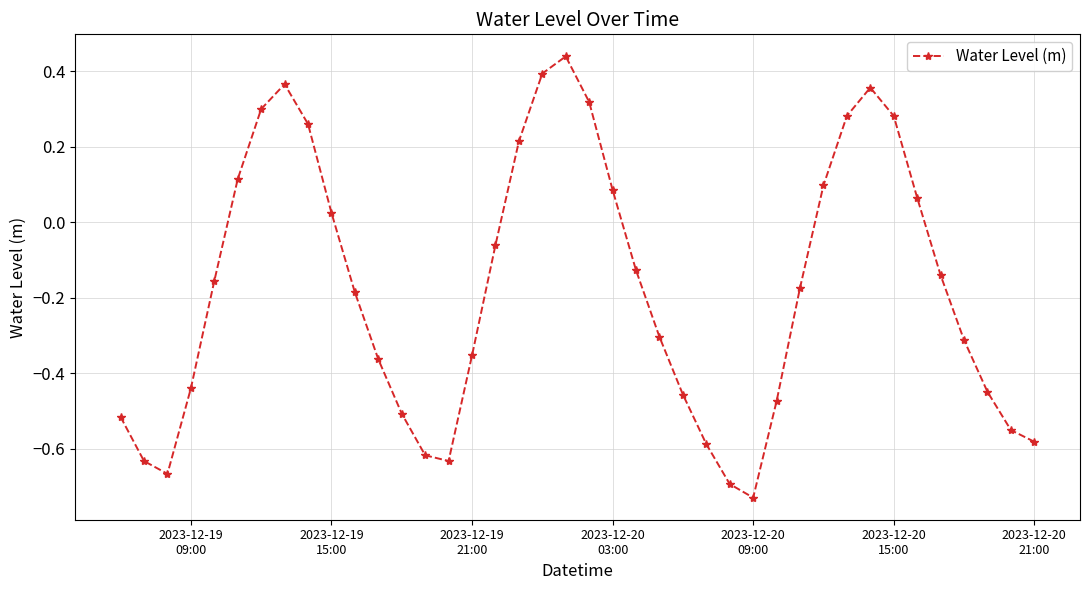

What is the sum of all values?

-7.1